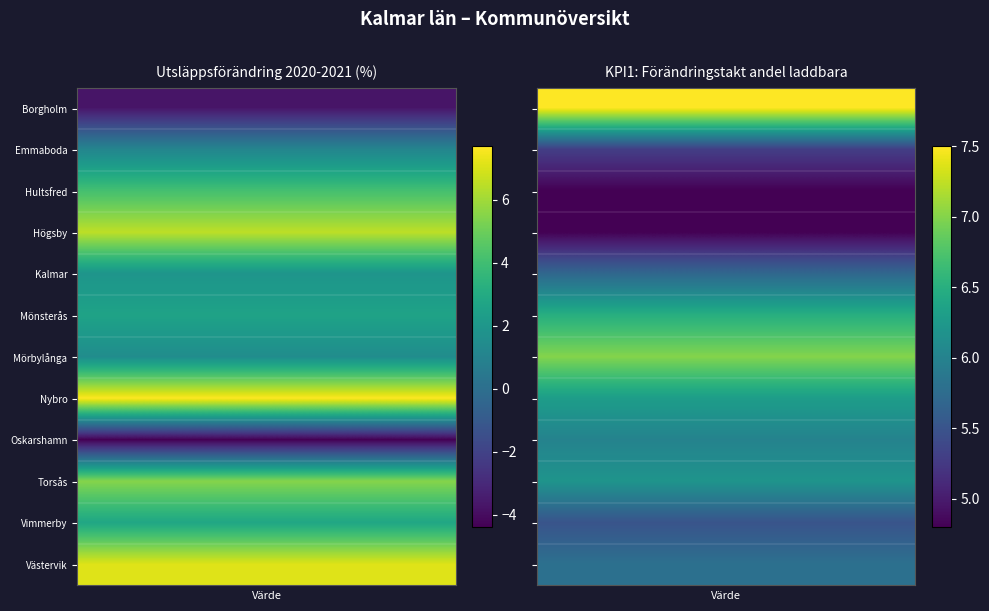

How many data points in Västervik are above 7?

1